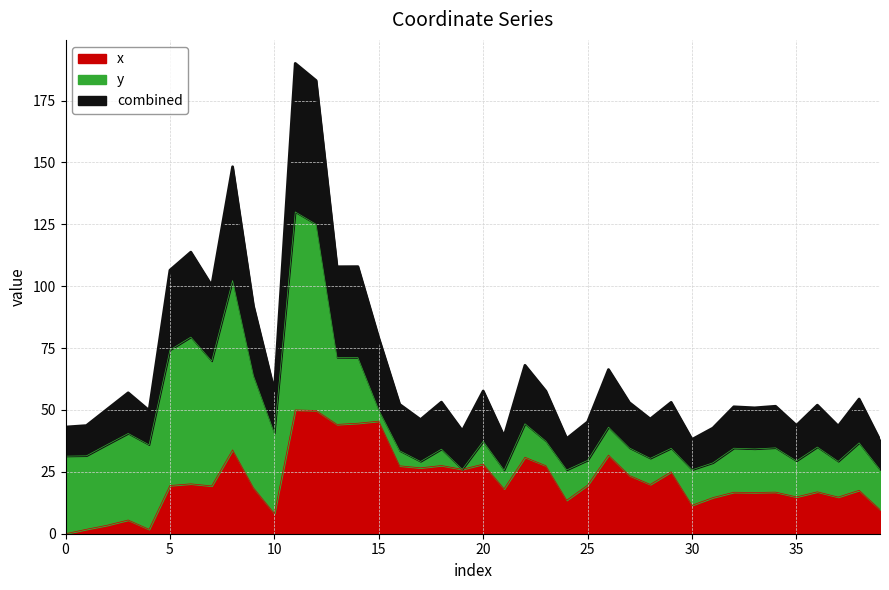

How many data points does each series have?

40